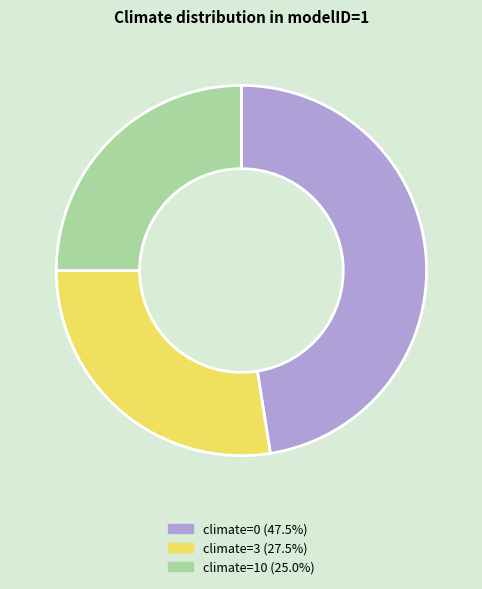

Count the number of slices in the pie.

3